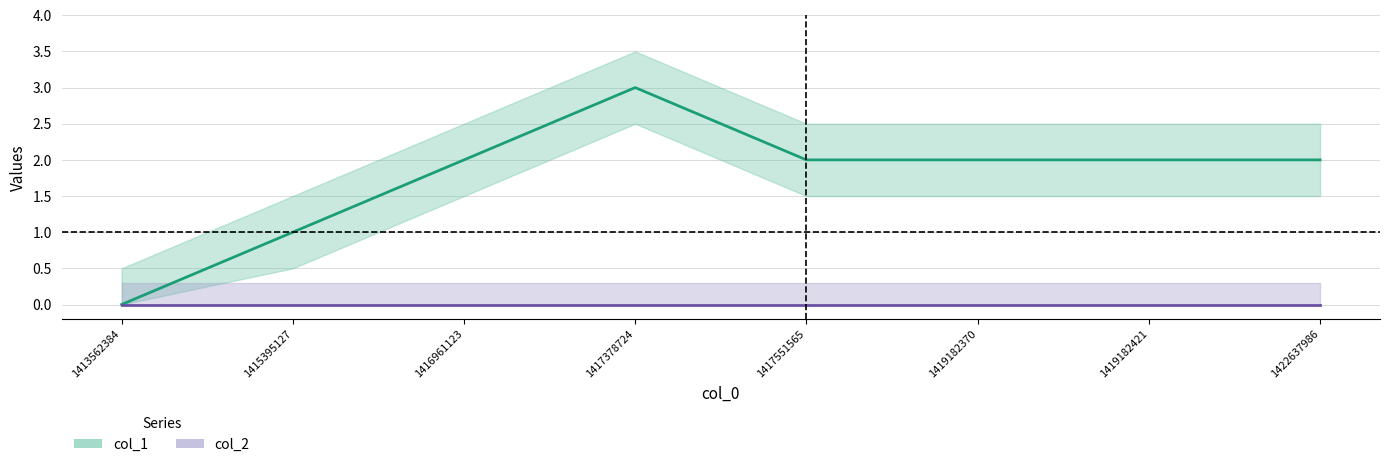

What is the greatest value displayed?

3